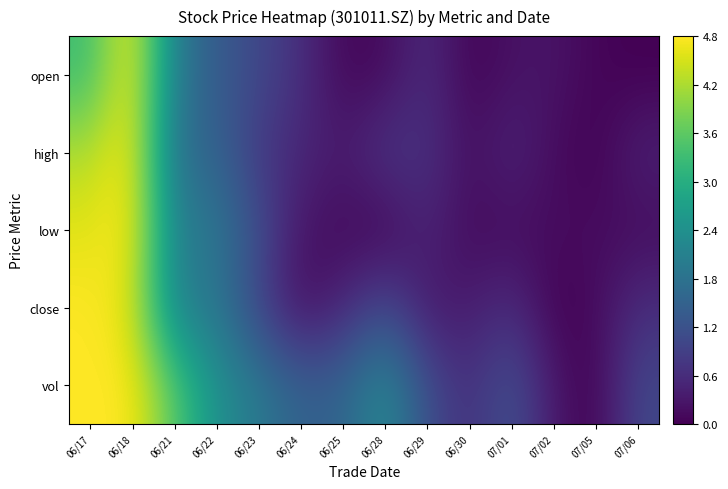

Which series has the largest total across all categories?

vol